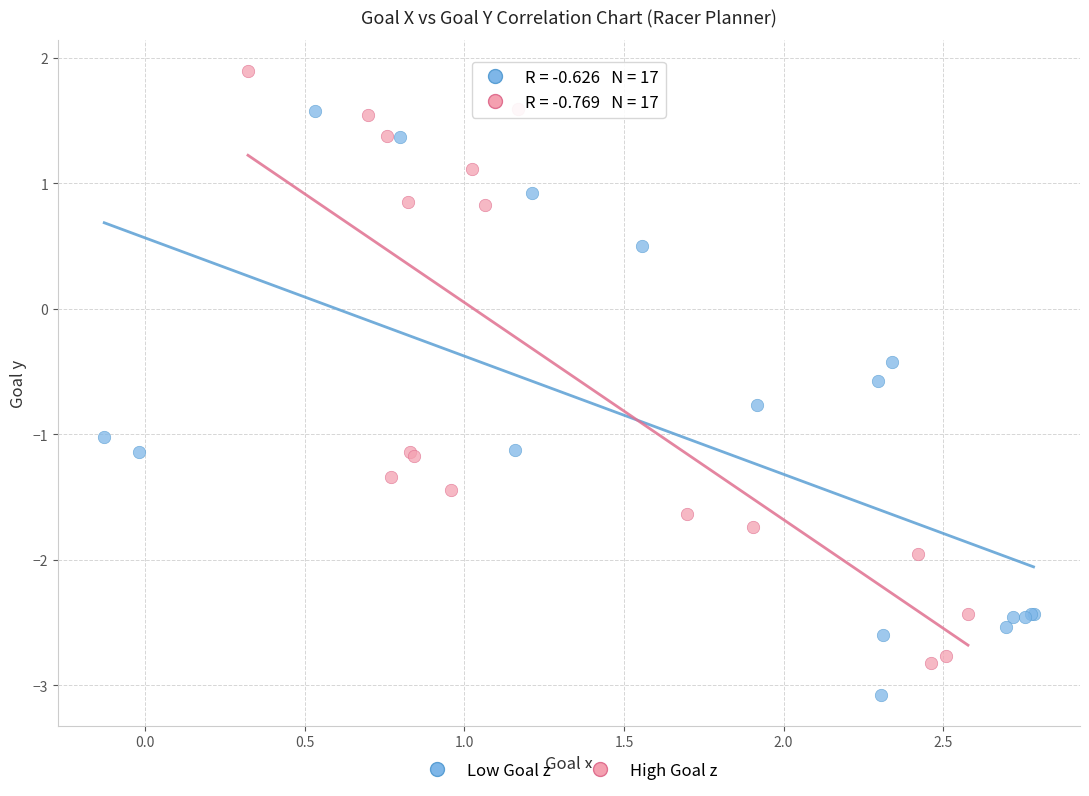

Which series contains the lowest Y value?

Low Goal z